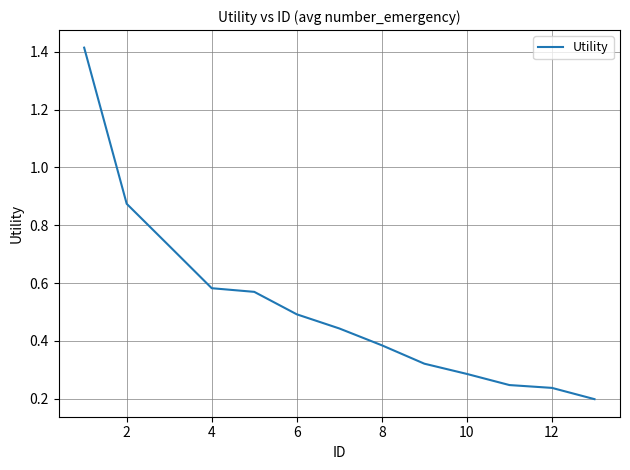

What is the difference between the maximum and minimum values?

1.2